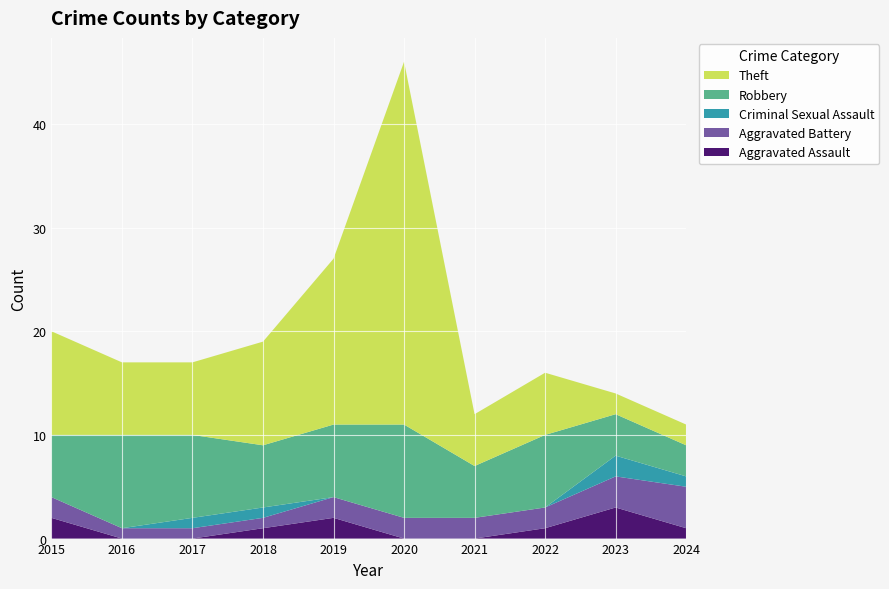

Reading left to right, list all the values displayed in this chart.

Aggravated Assault: 2015=2	2016=0	2017=0	2018=1	2019=2	2020=0	2021=0	2022=1	2023=3	2024=1
Aggravated Battery: 2015=2	2016=1	2017=1	2018=1	2019=2	2020=2	2021=2	2022=2	2023=3	2024=4
Criminal Sexual Assault: 2015=0	2016=0	2017=1	2018=1	2019=0	2020=0	2021=0	2022=0	2023=2	2024=1
Robbery: 2015=6	2016=9	2017=8	2018=6	2019=7	2020=9	2021=5	2022=7	2023=4	2024=3
Theft: 2015=10	2016=7	2017=7	2018=10	2019=16	2020=35	2021=5	2022=6	2023=2	2024=2